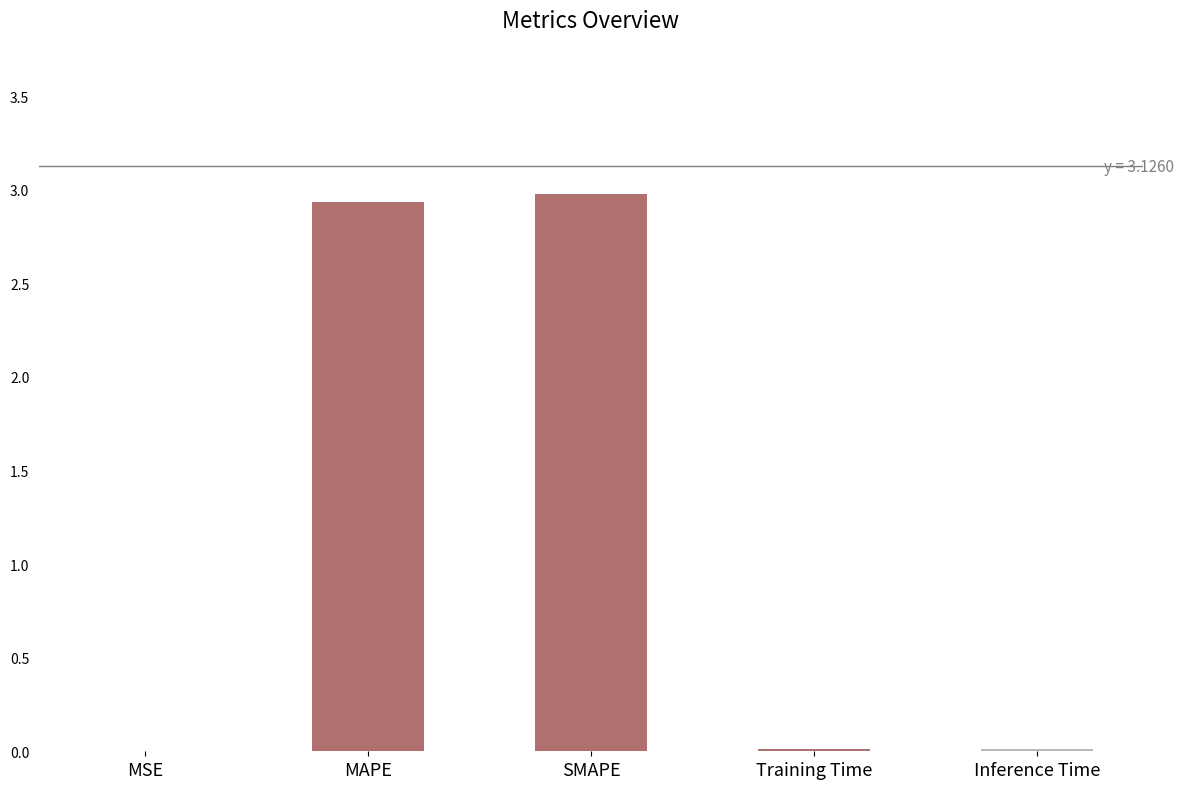

Approximately how many times larger is the value at MAPE compared to SMAPE?

1.0